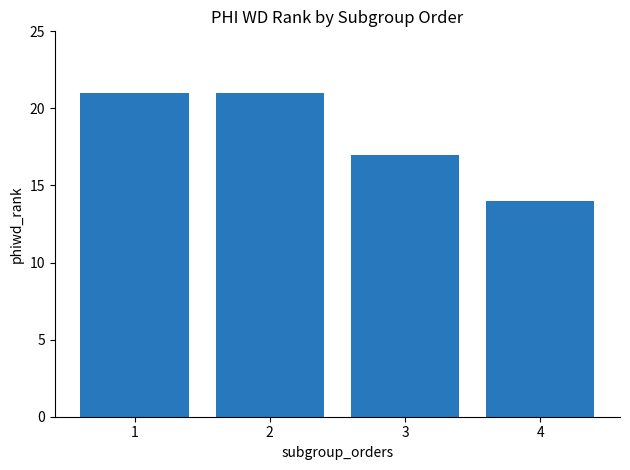

What value does the data have at 2?

21